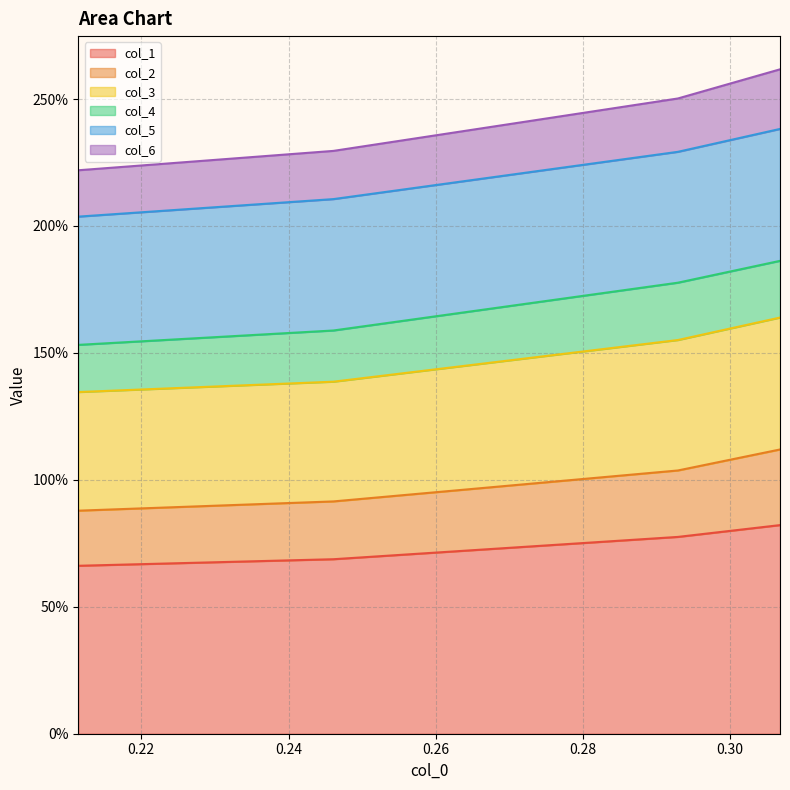

What are all the series names shown in the legend?

col_1, col_2, col_3, col_4, col_5, col_6